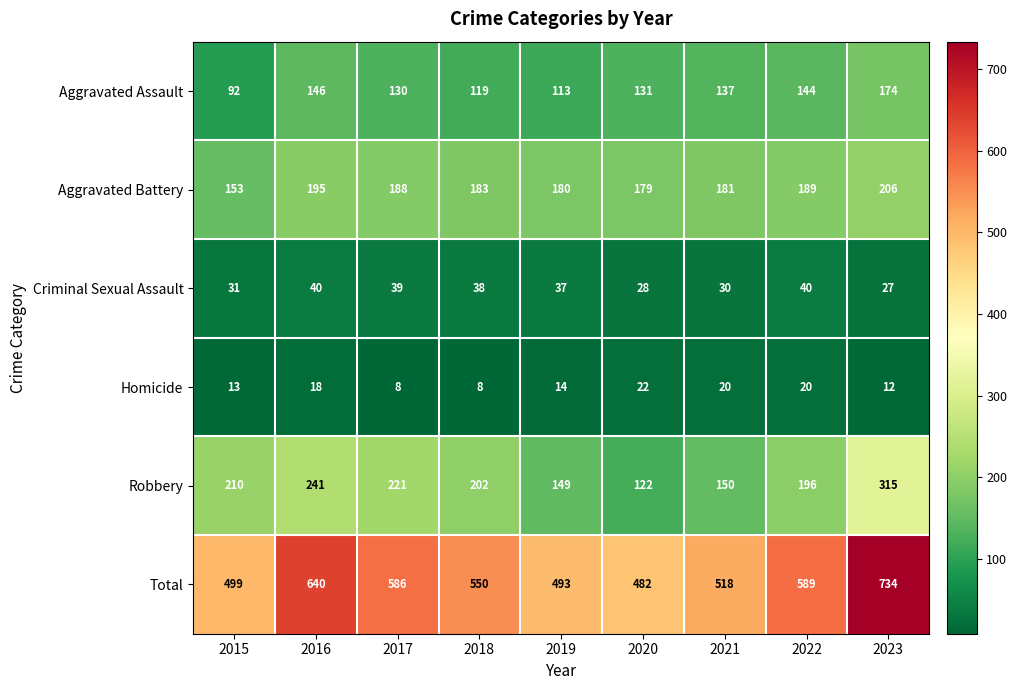

Which series has the largest range (max minus min)?

Total